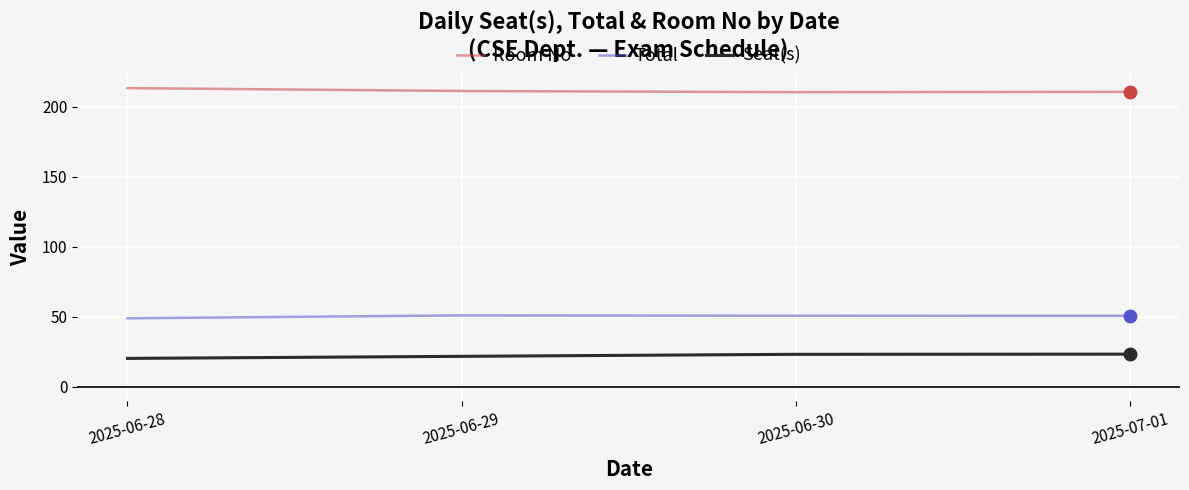

What is the highest value of the Total series?

50.8